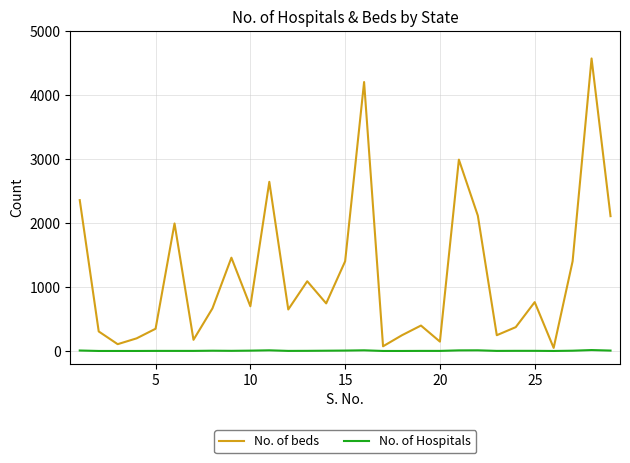

Which series has the largest total across all categories?

No. of beds